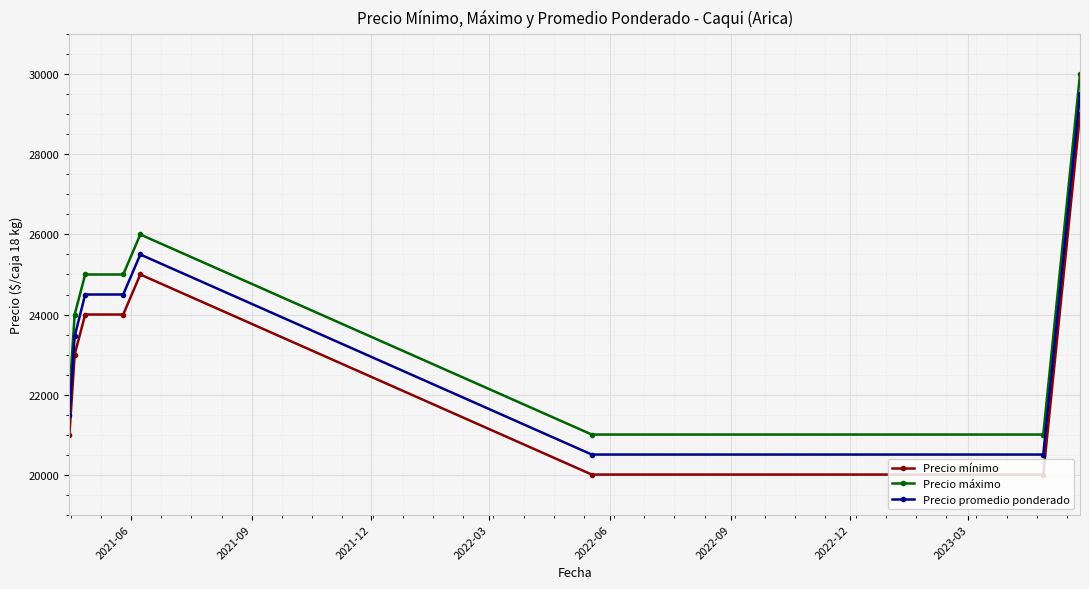

What is the smallest value displayed?

20000